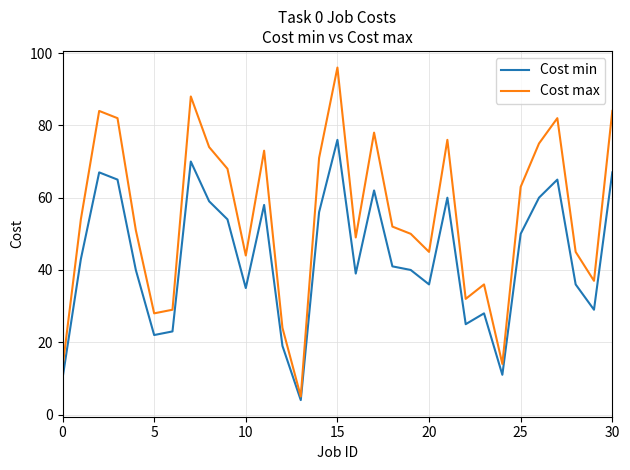

True or false: Cost min and Cost max cross at least once.

False